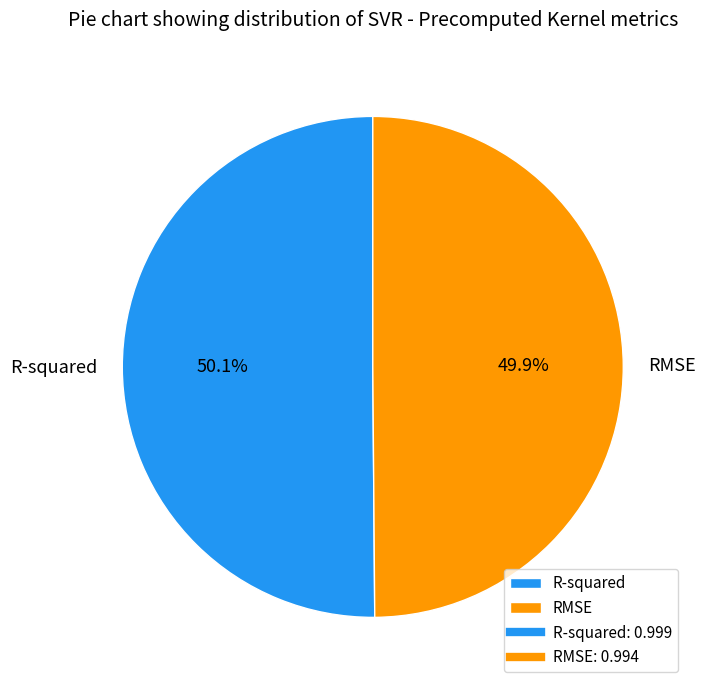

Is there any slice that represents more than half of the pie?

Yes